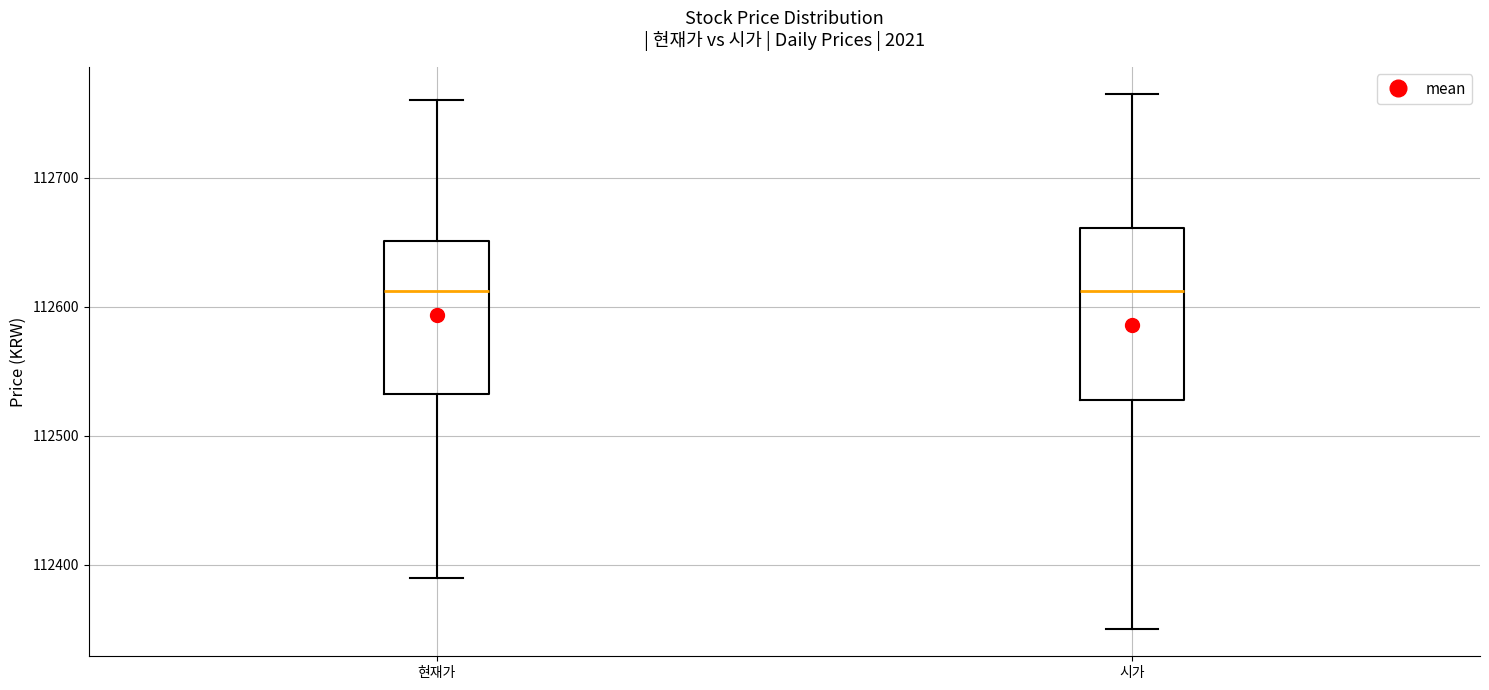

Where does the lower whisker of the box for 현재가 end on the y-axis? The values are not printed on the chart, so give them approximately, as read against the axis.

112390